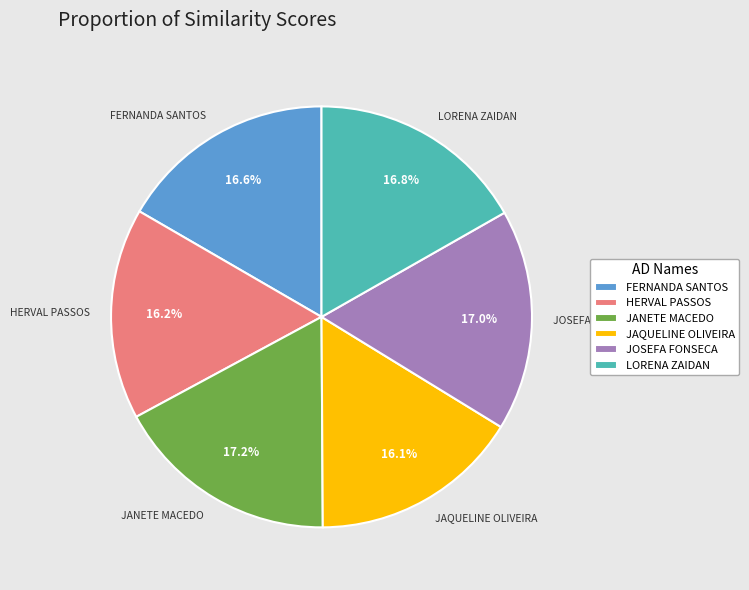

How many slices are in this pie chart?

6